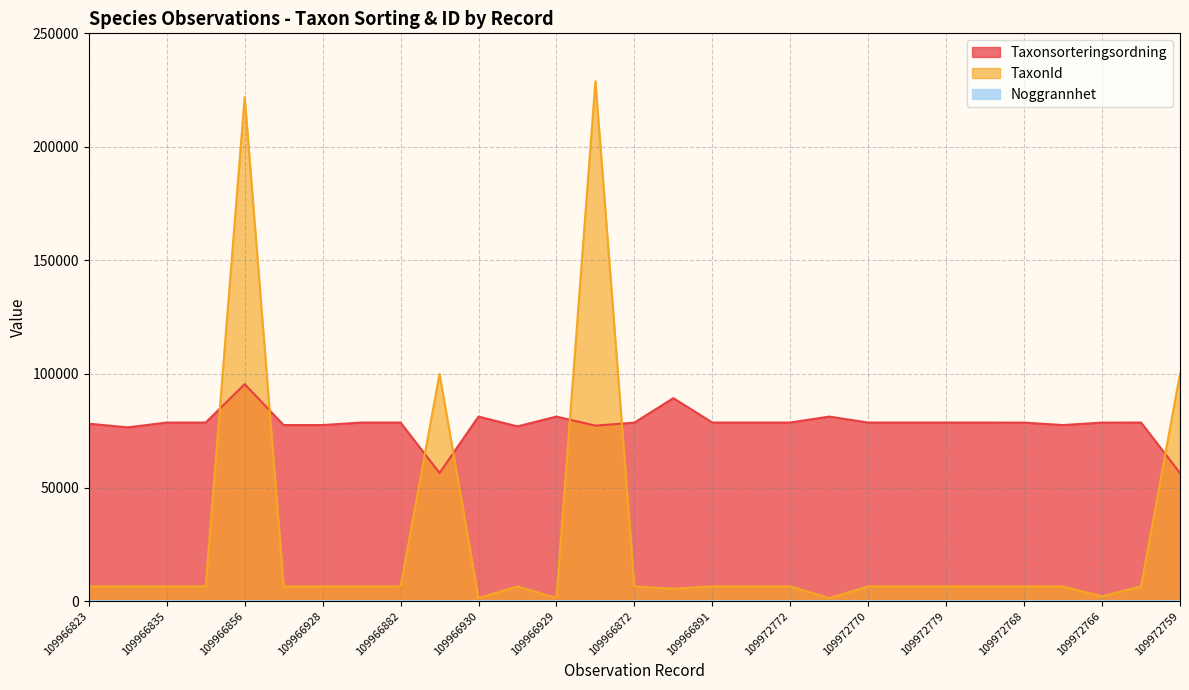

How many data points does each series have?

29